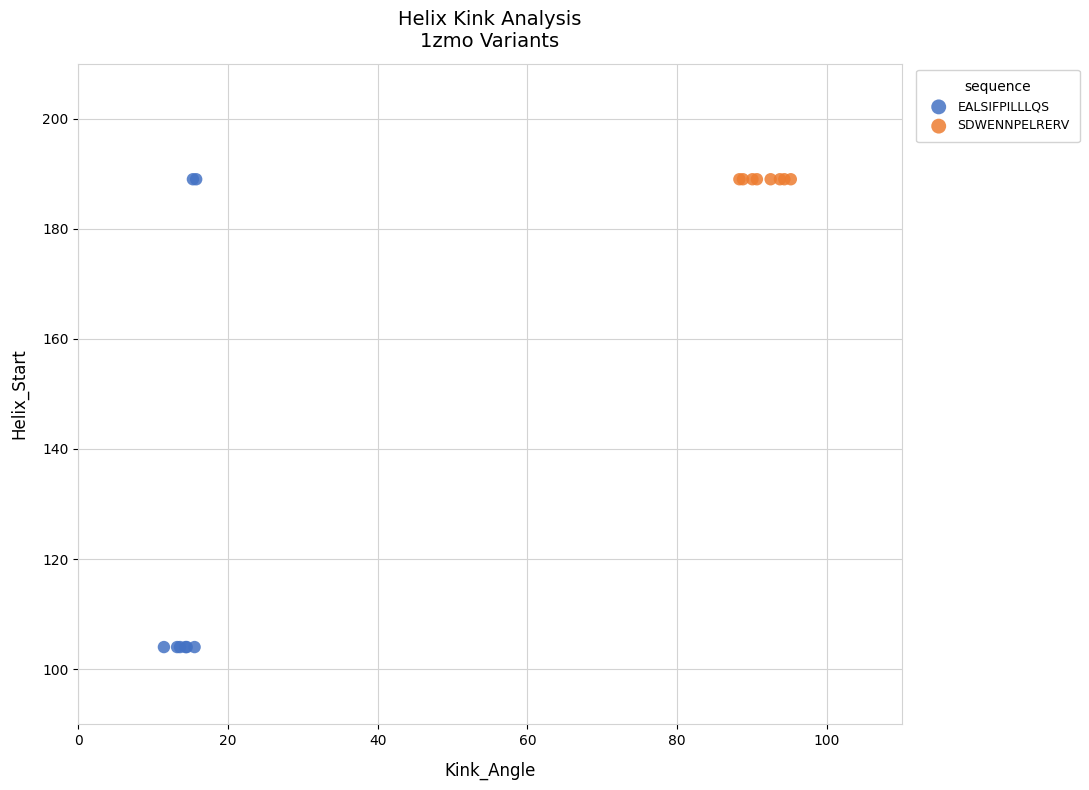

Which series contains the lowest Y value?

EALSIFPILLLQS